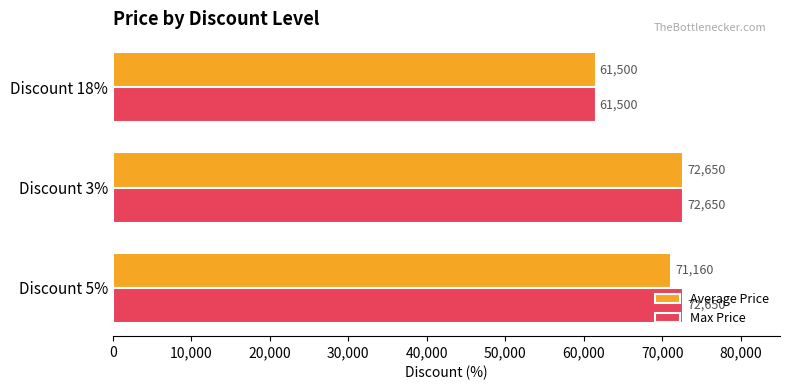

At which category is the sum across all series the highest?

Discount 3%